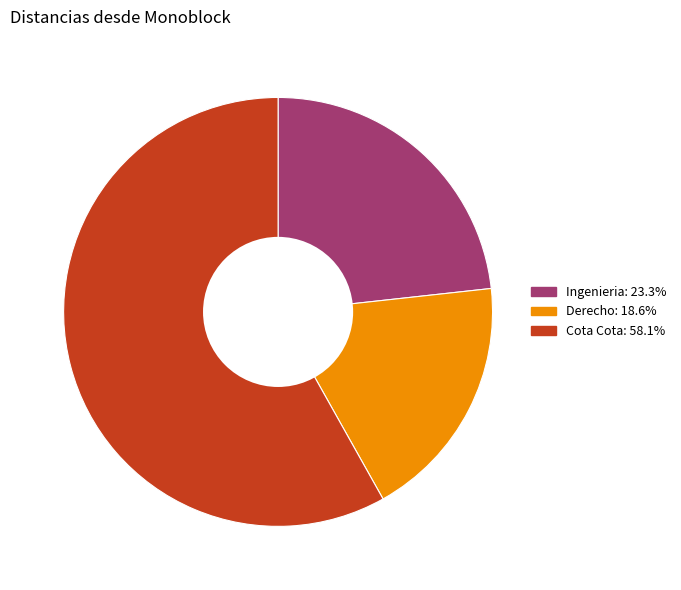

Is there a majority slice in this chart?

Yes